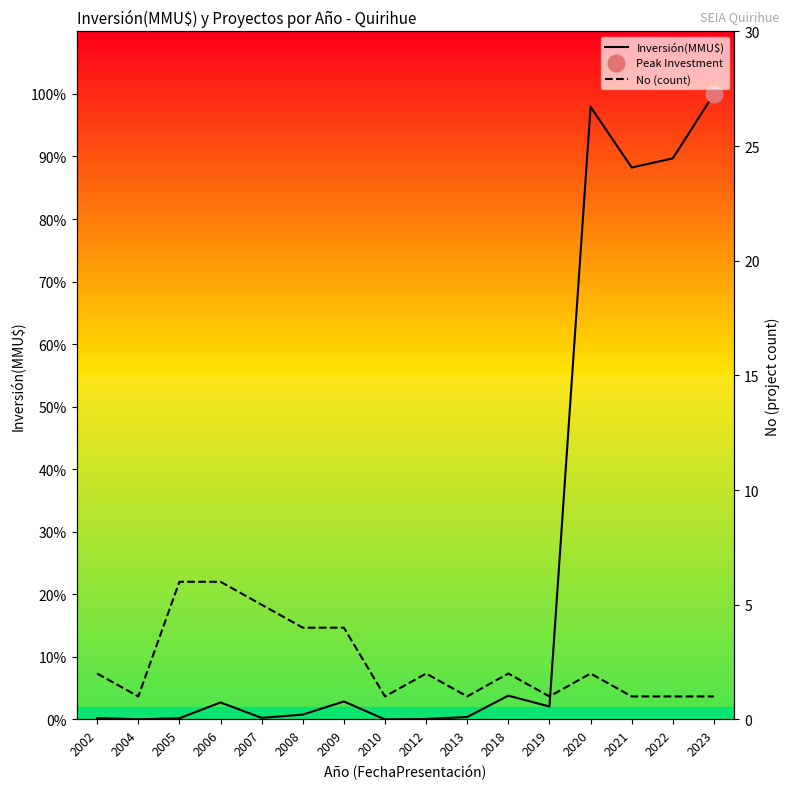

After their last crossing, which series has the higher values: Inversión(MMU$) or No (count)?

Inversión(MMU$)